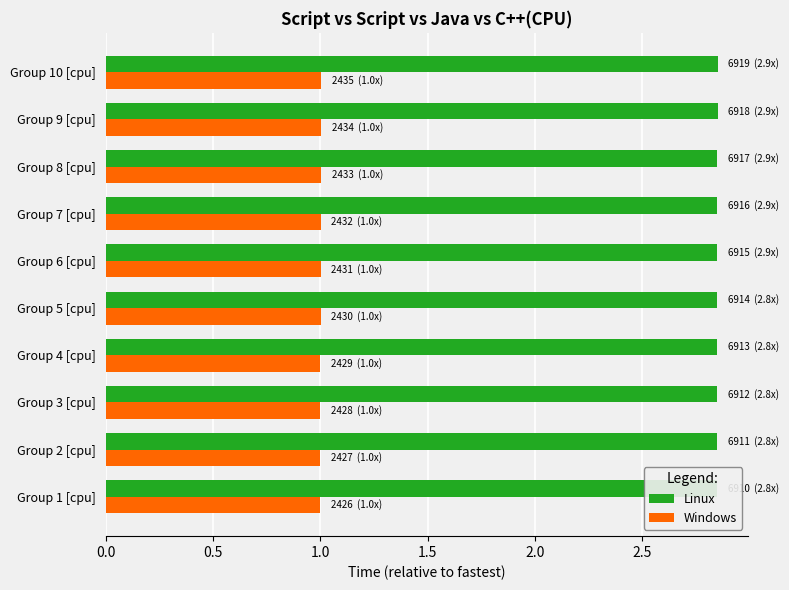

What is the sum of the Linux values at Group 5 [cpu] and Group 6 [cpu]?

5.7